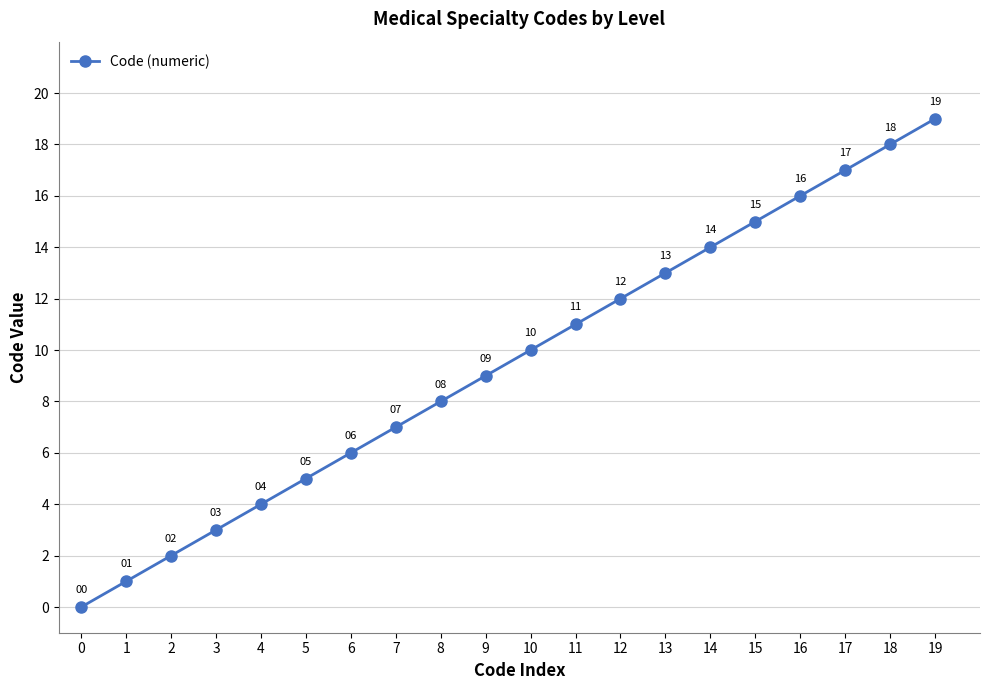

Rank the categories by value from lowest to highest.

0, 1, 2, 3, 4, 5, 6, 7, 8, 9, 10, 11, 12, 13, 14, 15, 16, 17, 18, 19